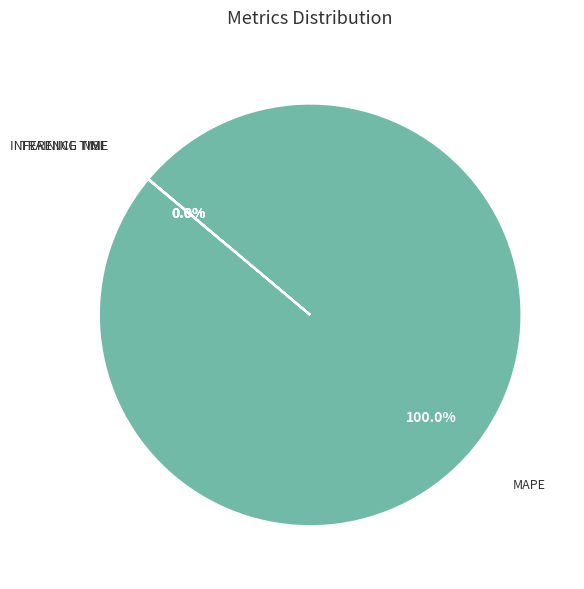

Is there a majority slice in this chart?

Yes